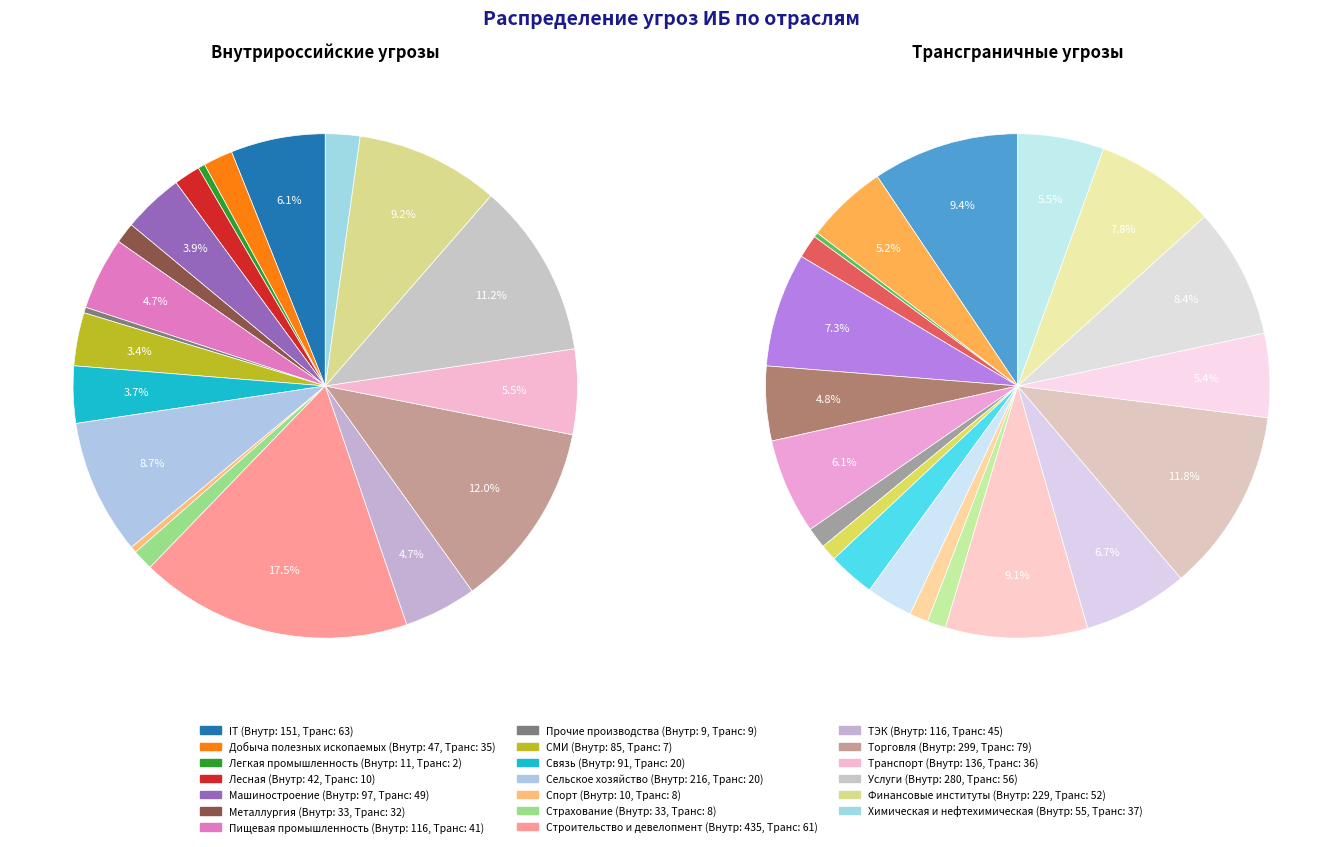

Does Сельское хозяйство represent more than half of the total?

No